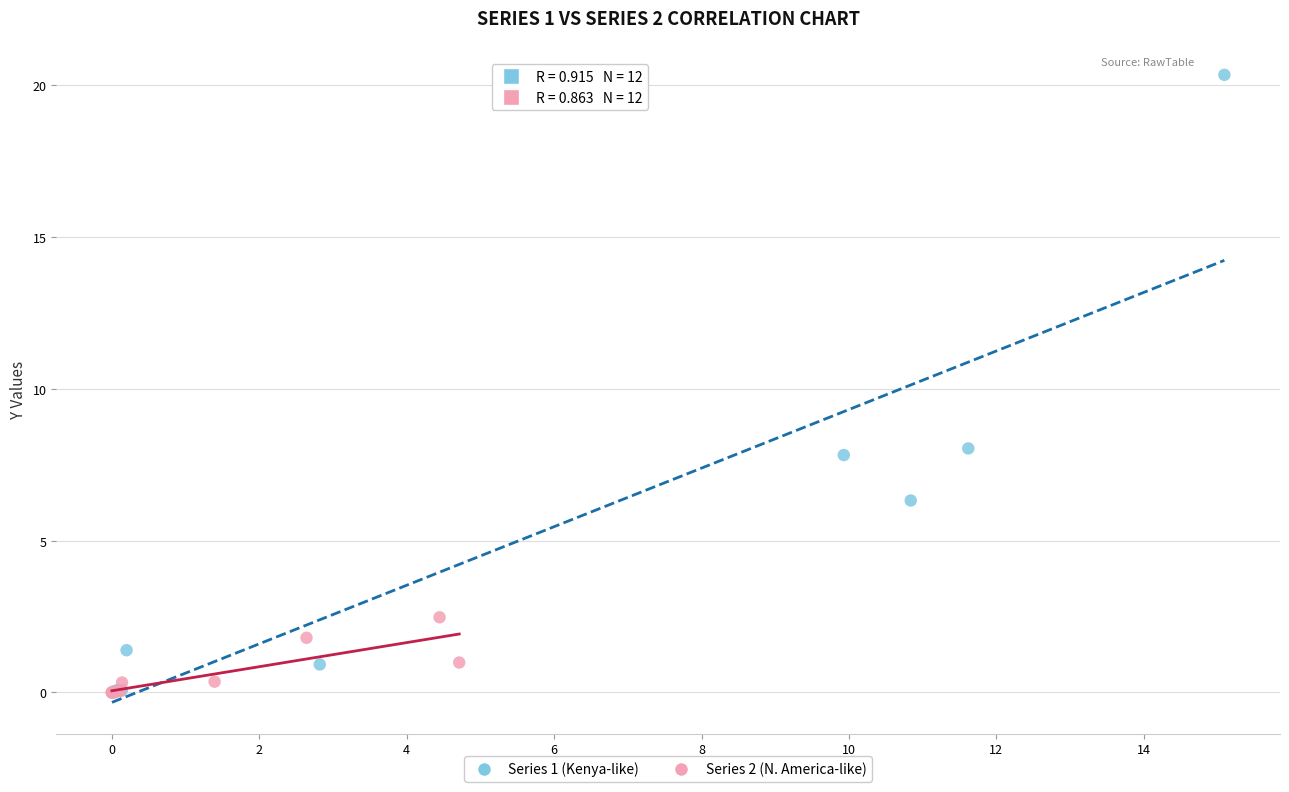

Which series has the largest Y range (max minus min)?

Series 1 (Kenya-like)